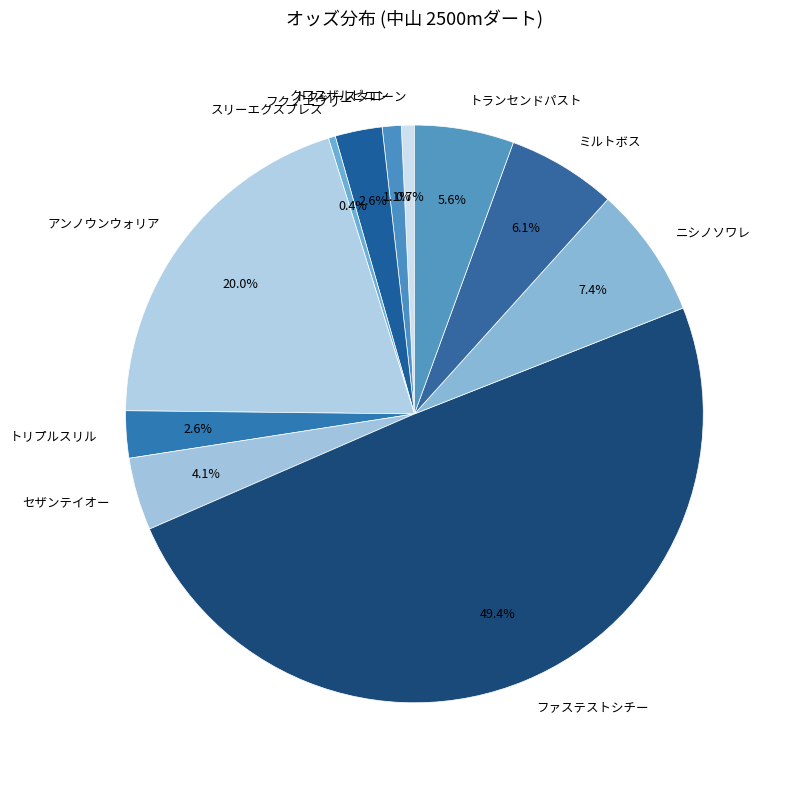

How many slices are in this pie chart?

11